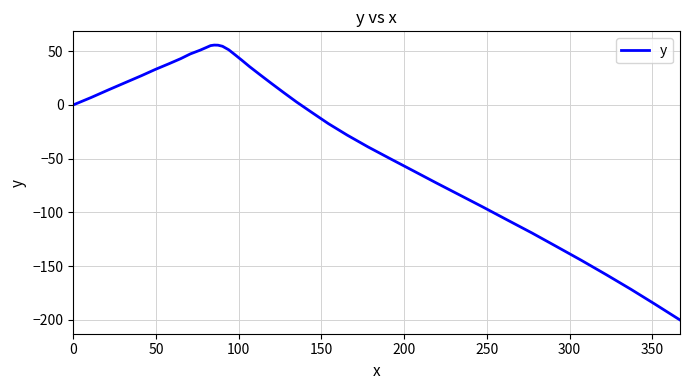

What is the smallest value displayed?

-200.2